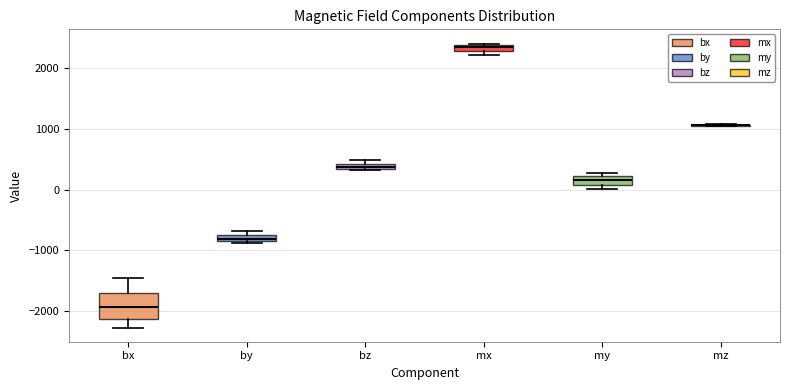

Which box is the tallest, from its lower edge to its upper edge?

bx